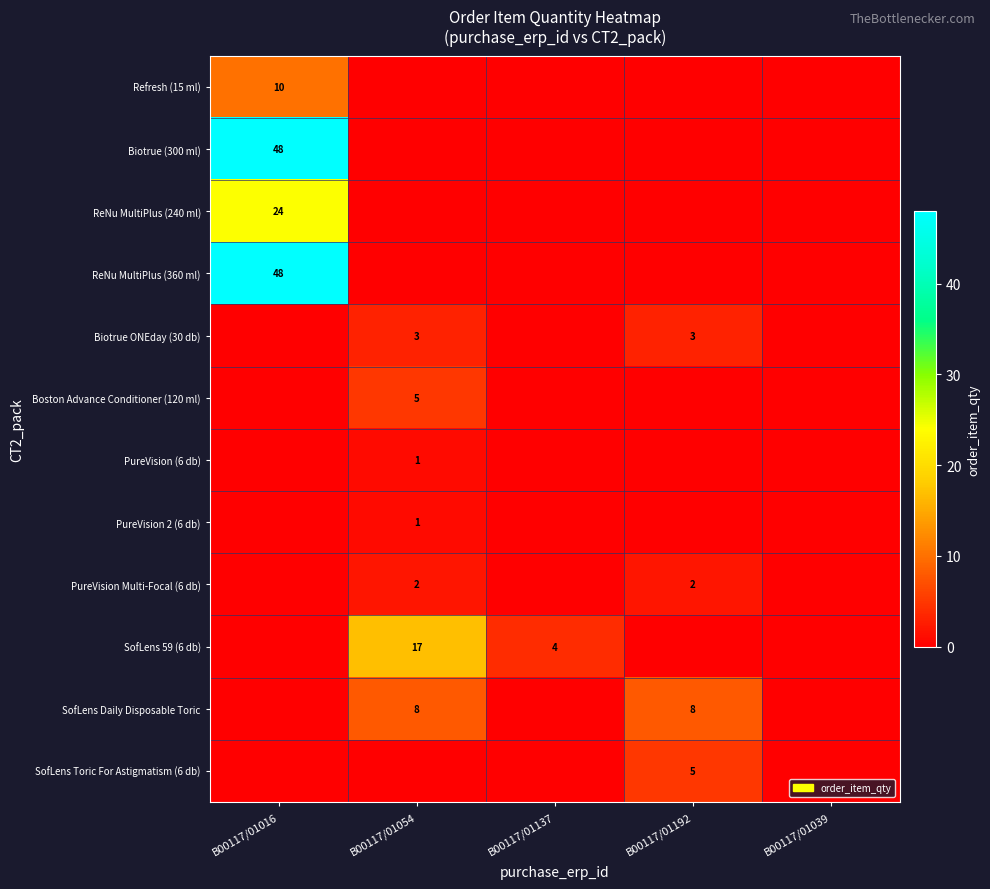

True or false: SofLens 59 (6 db) has a value of 4 at B00117/01137.

True